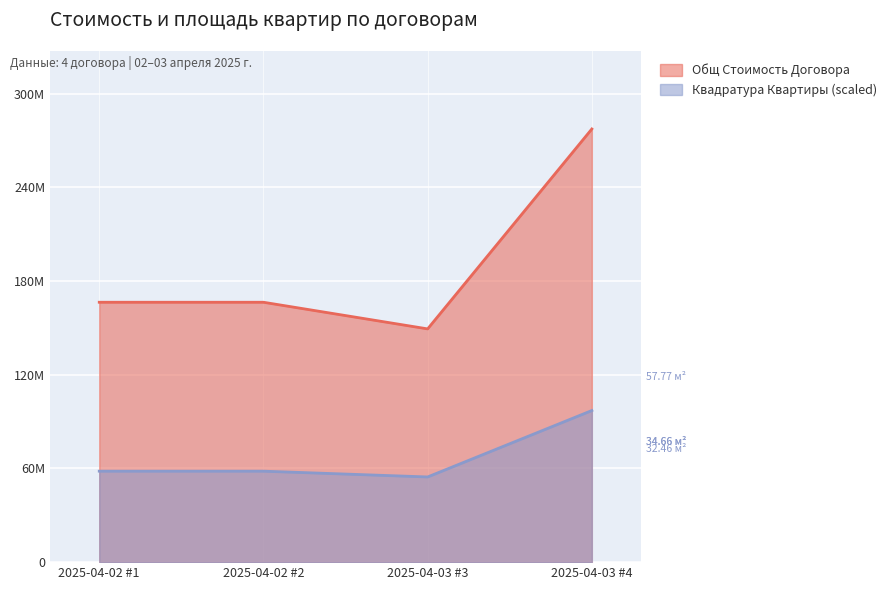

True or false: Квадратура Квартиры and Общ Стоимость Договора intersect in this chart.

False